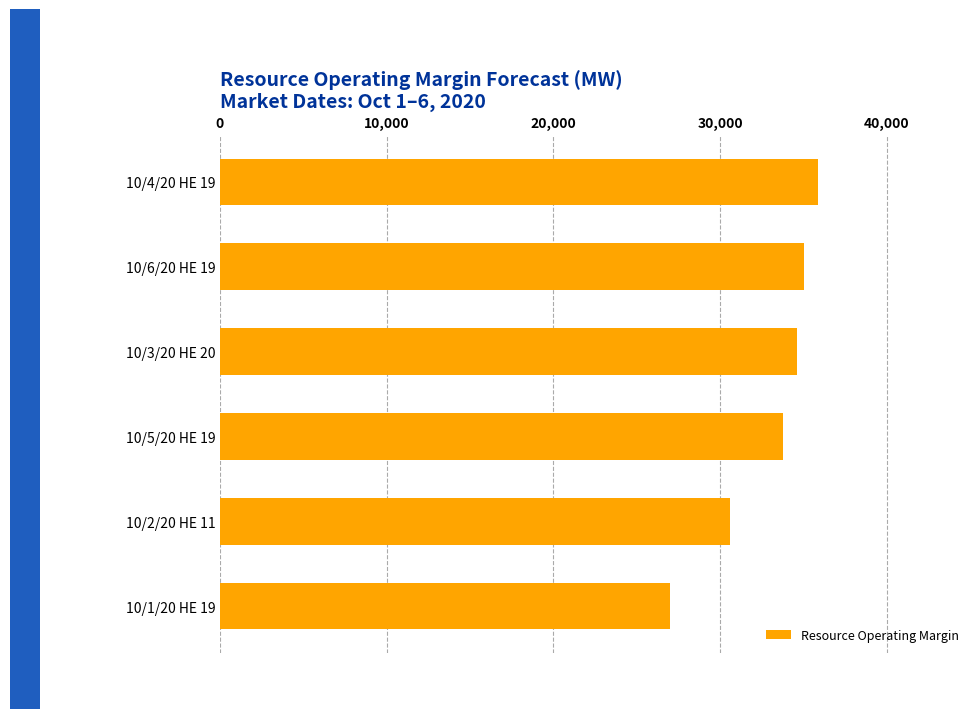

Is it true that the value at 10/2/20 HE 11 is 30601.9?

True